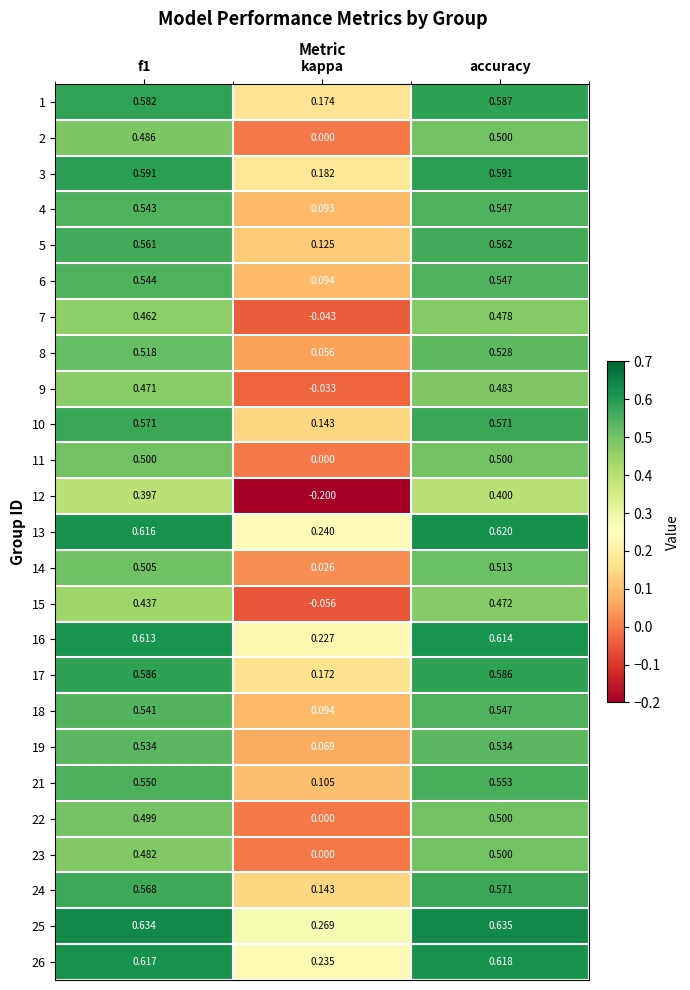

At which label does 9 reach its minimum?

kappa